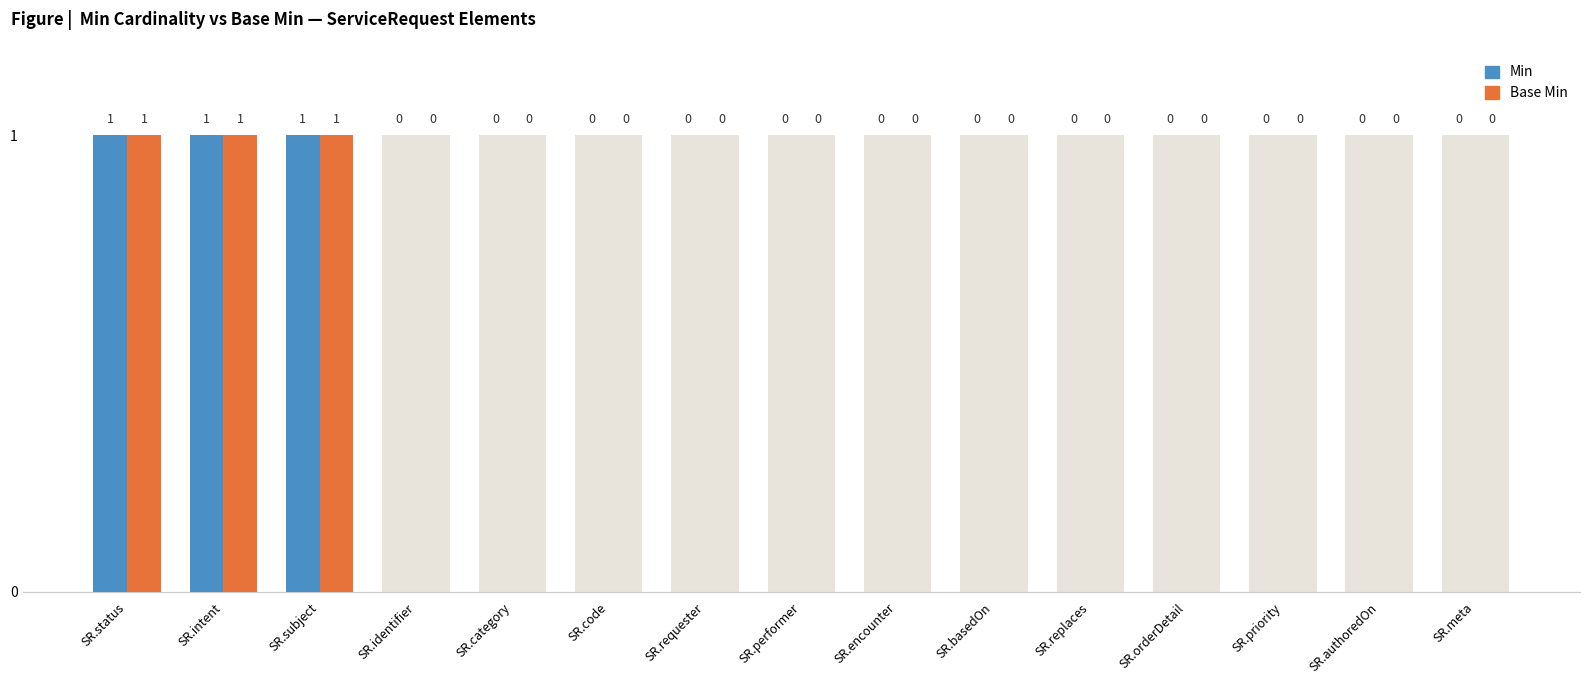

Reading left to right, what are all the values shown in this chart?

Min: 1	1	1	0	0	0	0	0	0	0	0	0	0	0	0
Base Min: 1	1	1	0	0	0	0	0	0	0	0	0	0	0	0